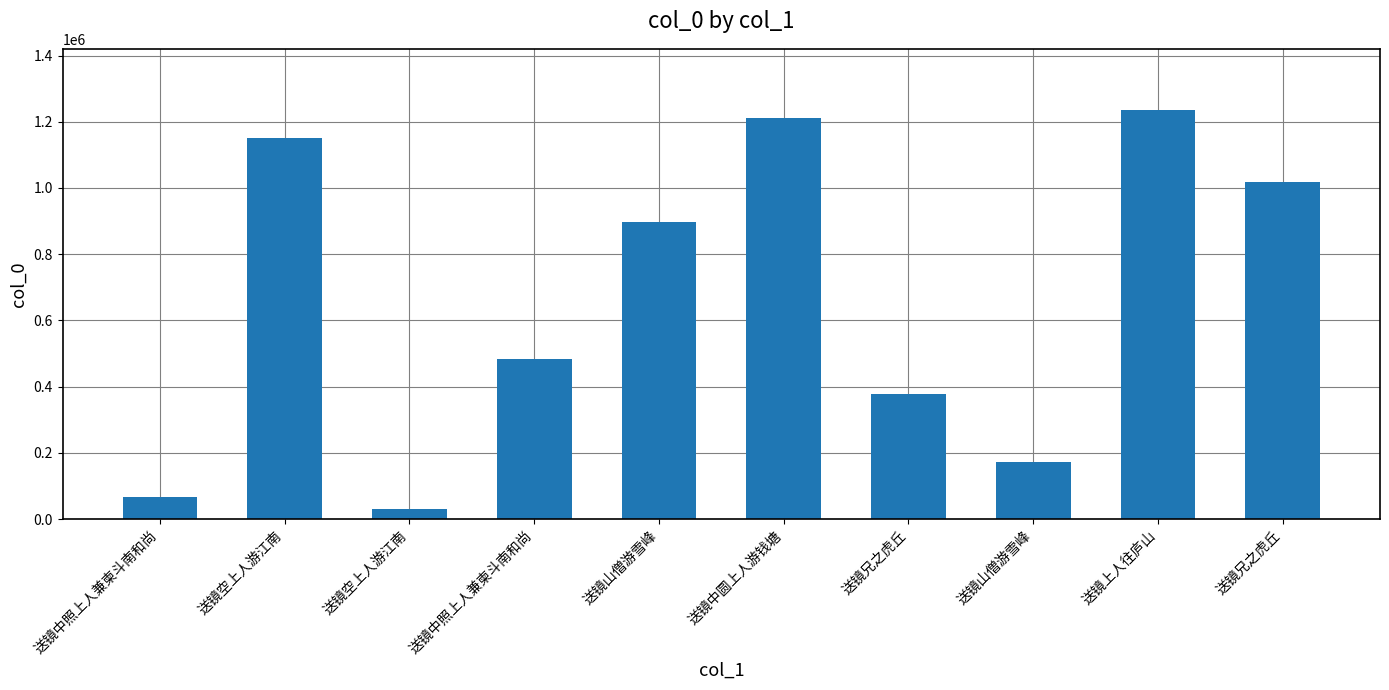

Are the bars horizontal?

No